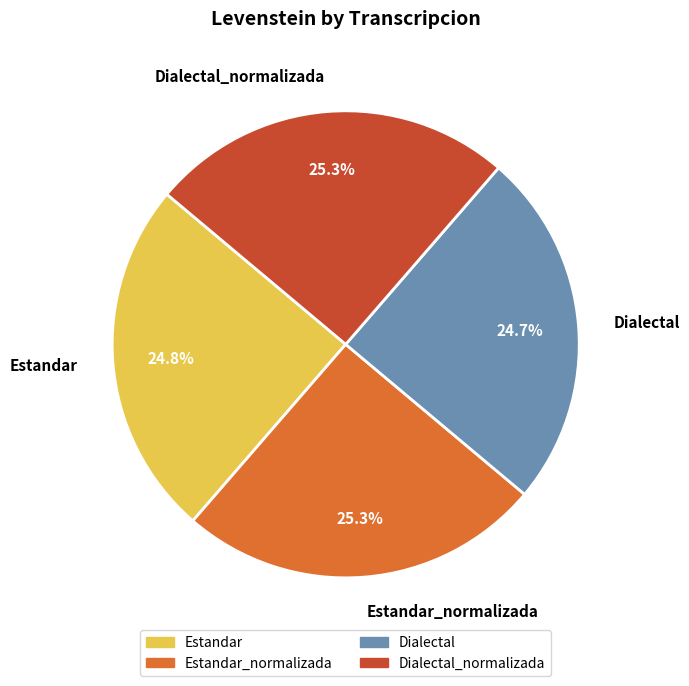

Does Dialectal represent more than half of the total?

No